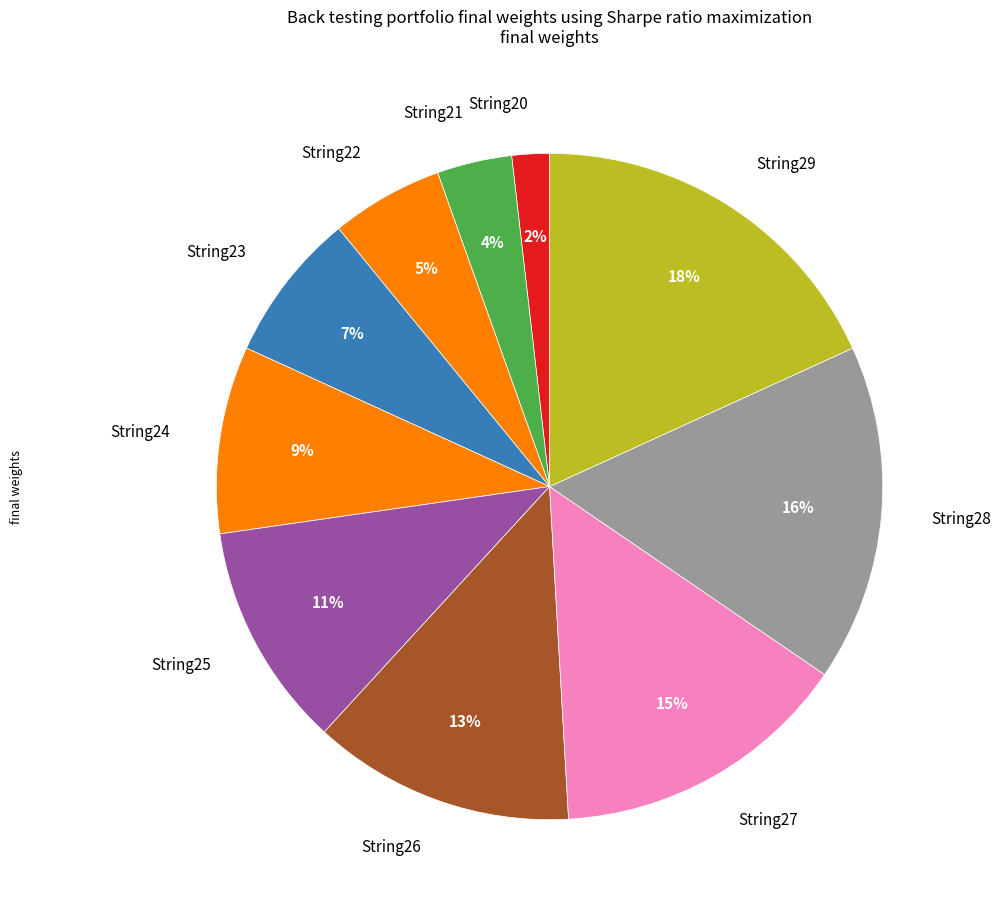

Which slice is the smallest?

String20